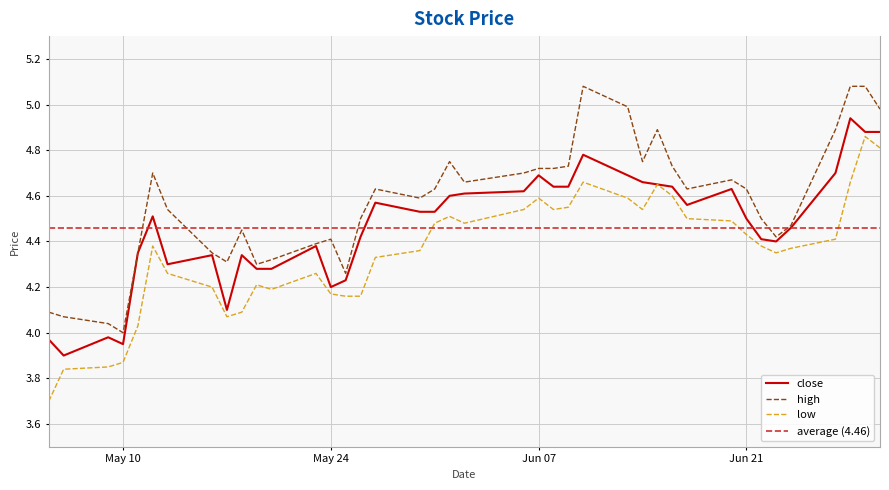

The low series shows 5.7 at May 10. True or false?

False